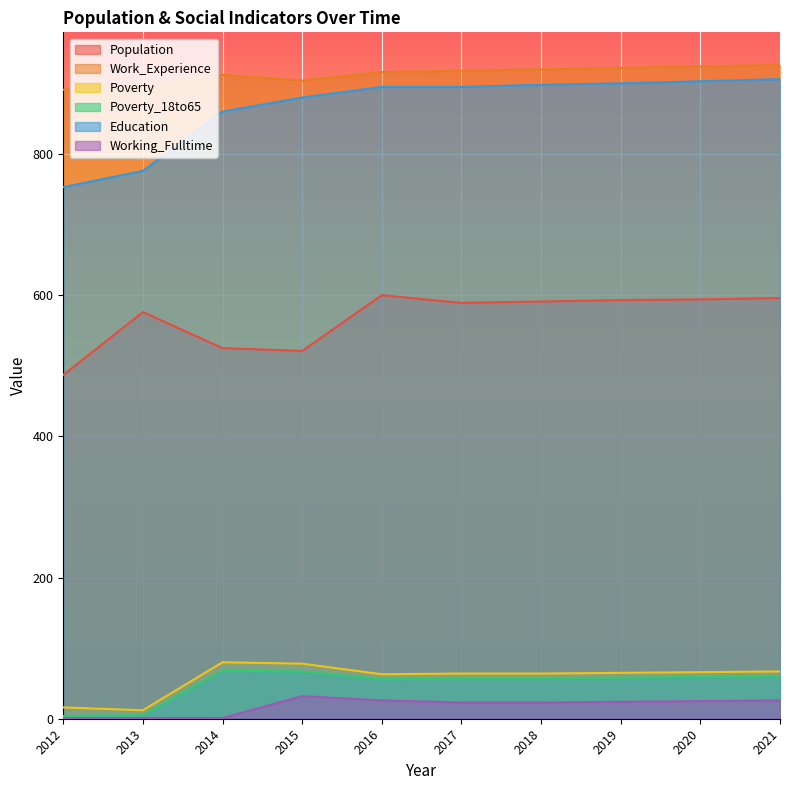

Reading left to right, list all the values displayed in this chart.

Population: 2012=487	2013=576	2014=525	2015=521	2016=600	2017=589	2018=591	2019=593	2020=594	2021=596
Work_Experience: 2012=891	2013=895	2014=912	2015=904	2016=916	2017=918	2018=920	2019=922	2020=924	2021=926
Poverty: 2012=16	2013=12	2014=80	2015=78	2016=63	2017=64	2018=64	2019=65	2020=66	2021=67
Poverty_18to65: 2012=4	2013=5	2014=68	2015=67	2016=56	2017=57	2018=57	2019=58	2020=59	2021=60
Education: 2012=753	2013=776	2014=860	2015=880	2016=895	2017=895	2018=898	2019=900	2020=903	2021=906
Working_Fulltime: 2012=1	2013=1	2014=1	2015=32	2016=26	2017=23	2018=23	2019=24	2020=25	2021=26